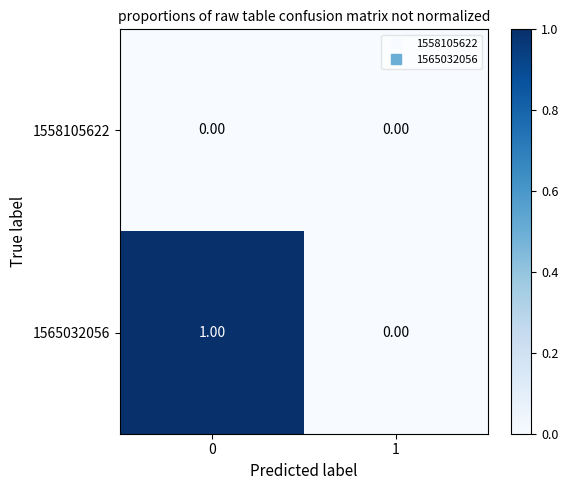

List the series in order of their overall mean, lowest first.

1558105622, 1565032056